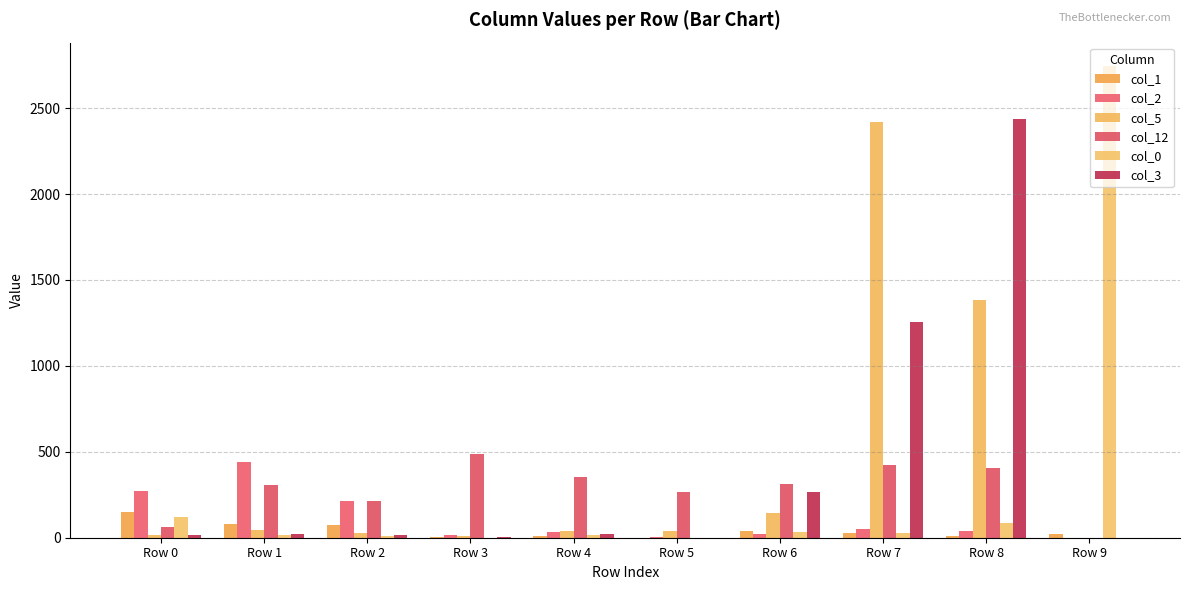

Reading left to right, list all the values displayed in this chart.

col_1: Row 0=152	Row 1=78	Row 2=76	Row 3=6	Row 4=12	Row 5=0	Row 6=39	Row 7=29	Row 8=8	Row 9=19
col_2: Row 0=274	Row 1=443	Row 2=214	Row 3=14	Row 4=32	Row 5=4	Row 6=22	Row 7=49	Row 8=38	Row 9=0
col_5: Row 0=18	Row 1=47	Row 2=28	Row 3=8	Row 4=38	Row 5=41	Row 6=146	Row 7=2418	Row 8=1382	Row 9=0
col_12: Row 0=65	Row 1=306	Row 2=214	Row 3=488	Row 4=353	Row 5=264	Row 6=312	Row 7=425	Row 8=406	Row 9=0
col_0: Row 0=118	Row 1=16	Row 2=11	Row 3=0	Row 4=17	Row 5=0	Row 6=32	Row 7=26	Row 8=86	Row 9=2744
col_3: Row 0=14	Row 1=23	Row 2=16	Row 3=5	Row 4=21	Row 5=1	Row 6=267	Row 7=1258	Row 8=2434	Row 9=1